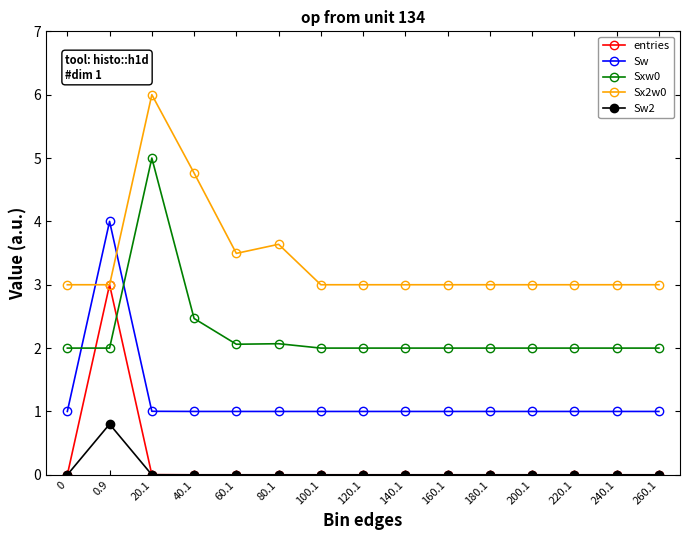

What is the difference between the highest and lowest values at 20.1?

6.0